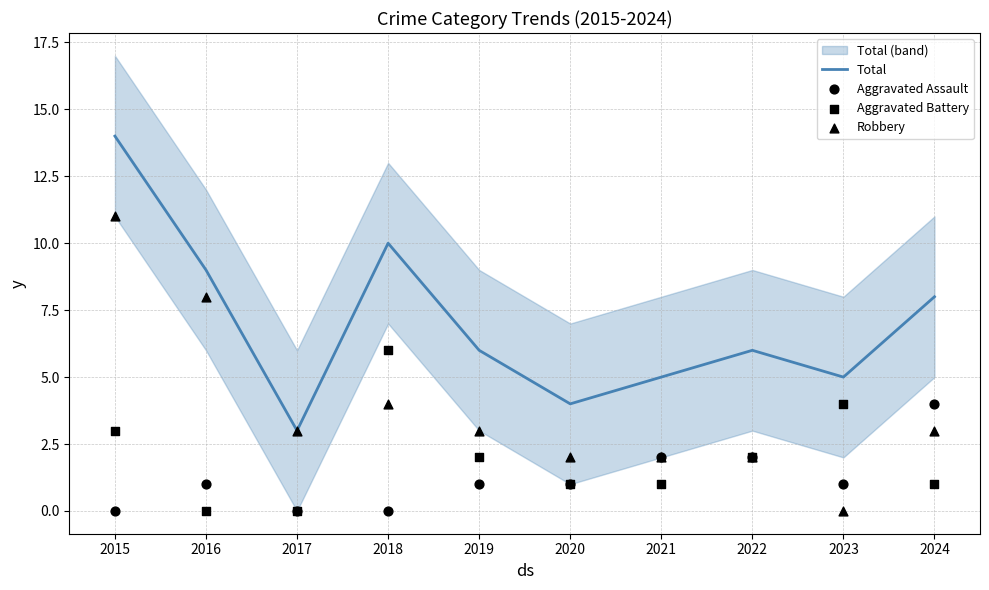

Which series reaches the maximum Y coordinate?

Total